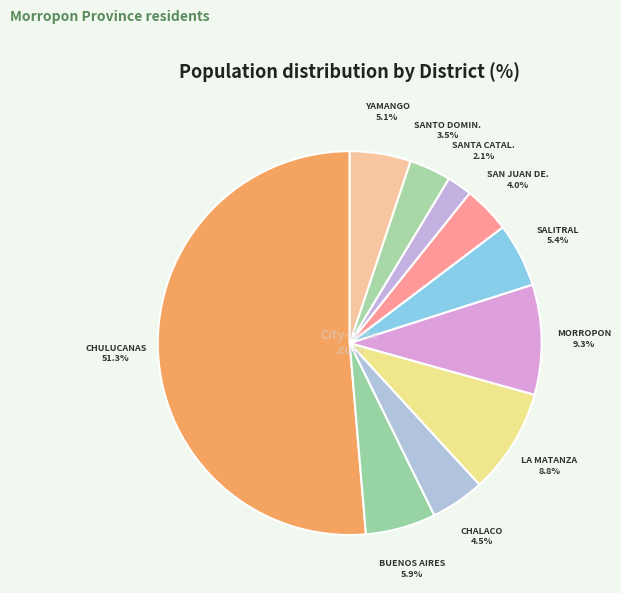

Rank the categories by value from lowest to highest.

SANTA CATALINA DE MOSSA, SANTO DOMINGO, SAN JUAN DE BIGOTE, CHALACO, YAMANGO, SALITRAL, BUENOS AIRES, LA MATANZA, MORROPON, CHULUCANAS